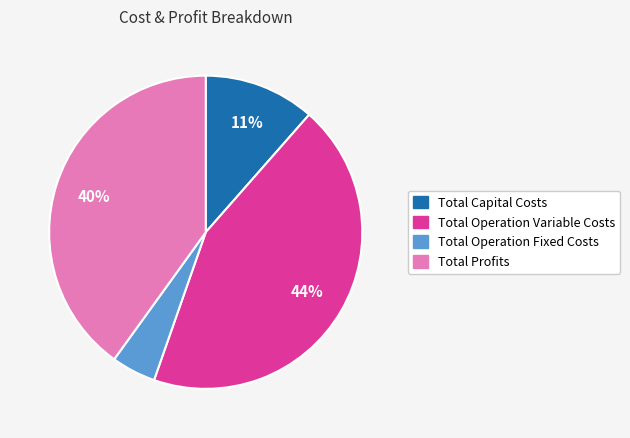

True or false: Total Capital Costs accounts for 11% of the total.

True